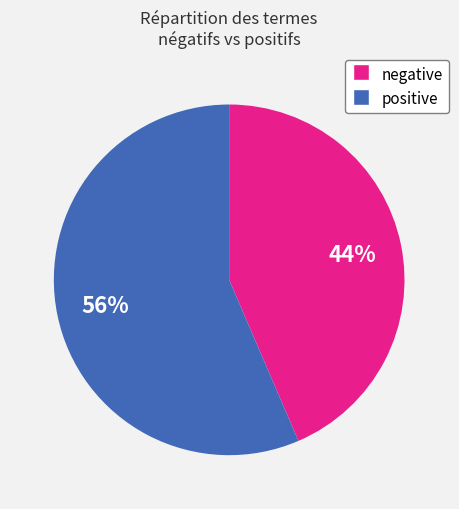

Rank the categories by value from lowest to highest.

negative, positive